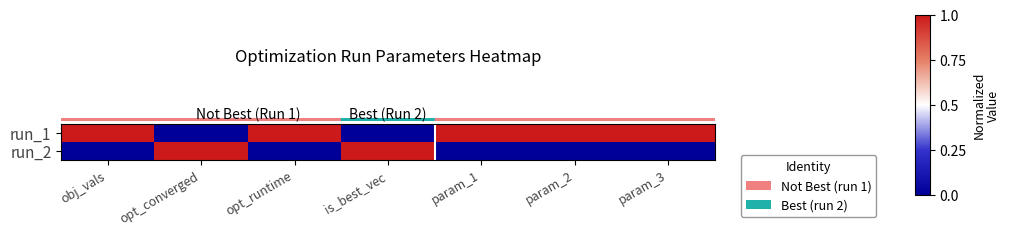

Reading left to right, what are all the values shown in this chart?

row_0: obj_vals=1	opt_converged=0	opt_runtime=1	is_best_vec=0	param_1=1	param_2=1	param_3=1
row_1: obj_vals=0	opt_converged=1	opt_runtime=0	is_best_vec=1	param_1=0	param_2=0	param_3=0